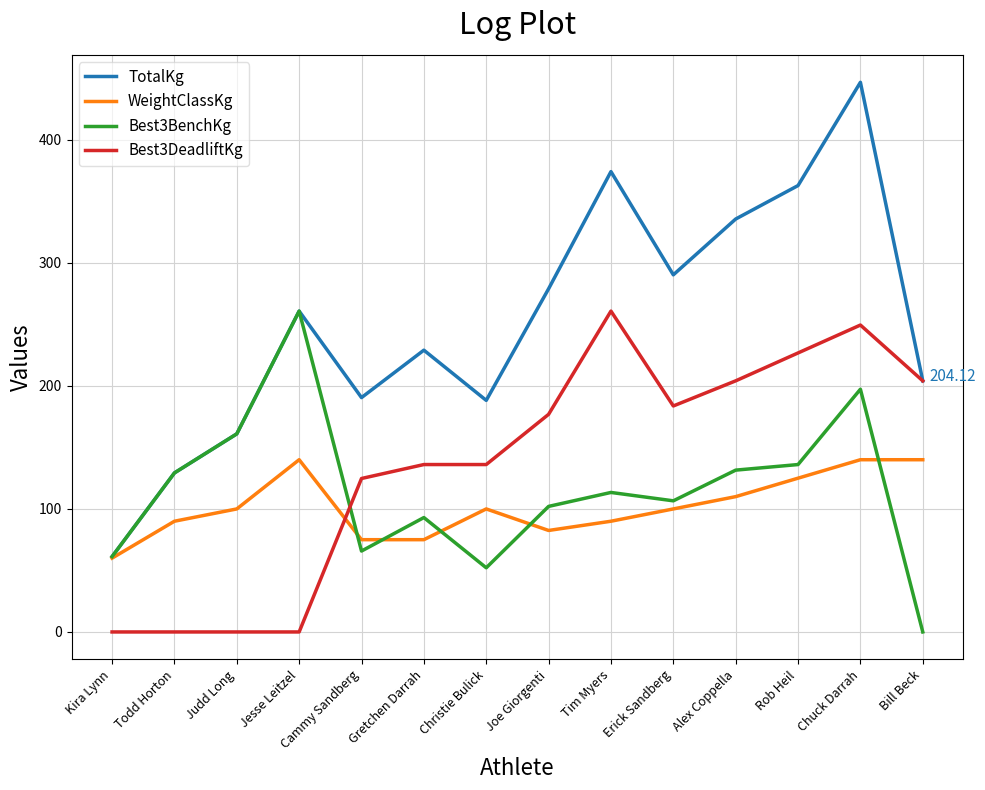

Which category has the highest value across all series?

Chuck Darrah